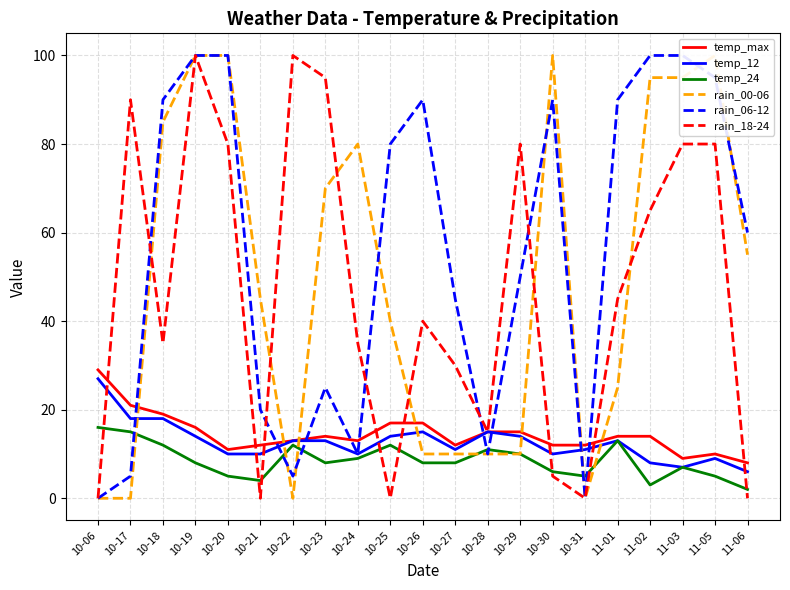

What is the difference between the maximum and minimum values in the temp_24 series?

14